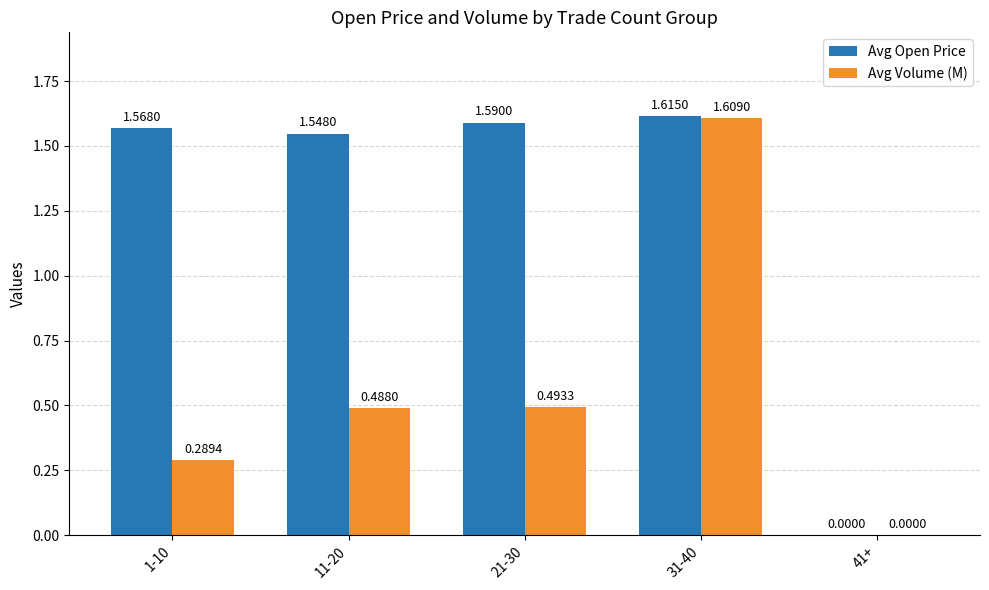

What is the sum of all Avg Open Price values?

6.3